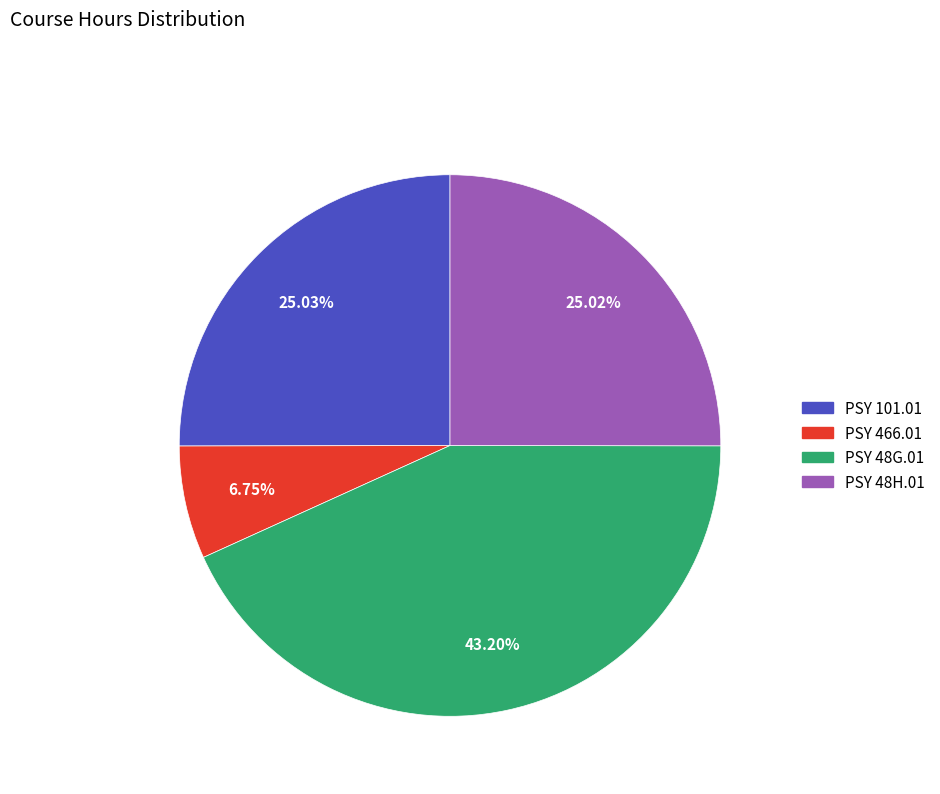

Combined, do PSY 48G.01 and PSY 101.01 account for over 50%?

Yes